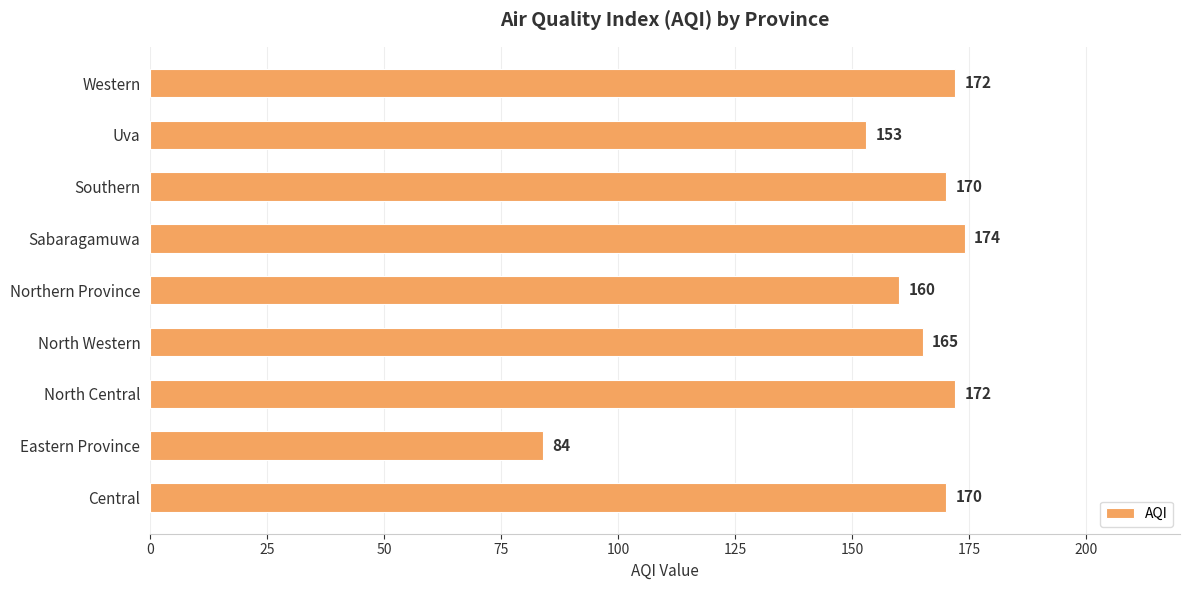

True or false: the data shows 174 at Sabaragamuwa.

True